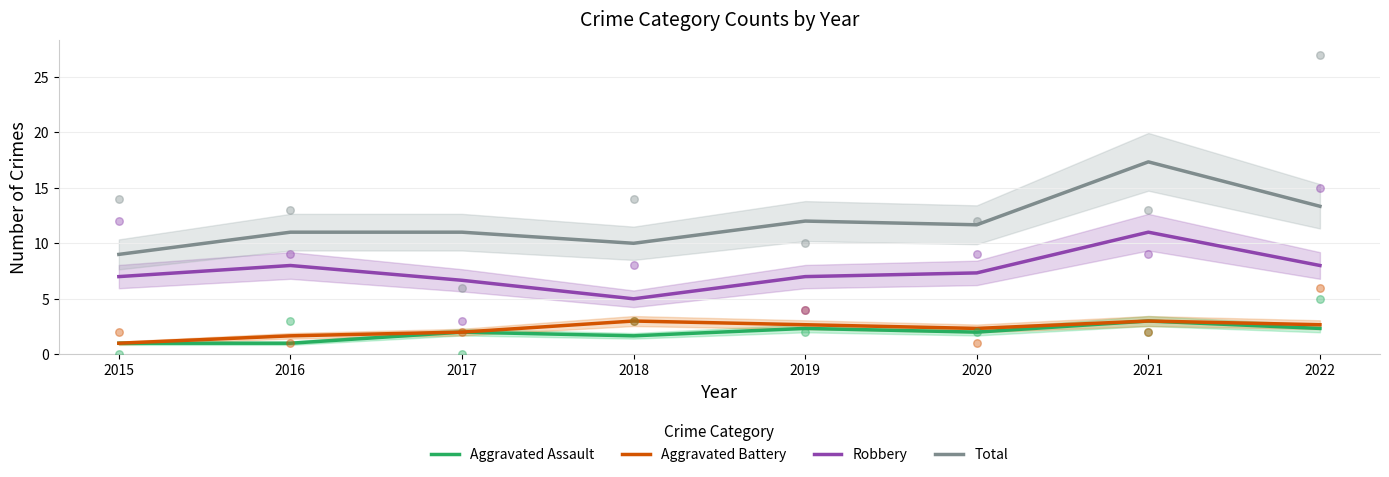

At which category is the sum across all series the highest?

2021